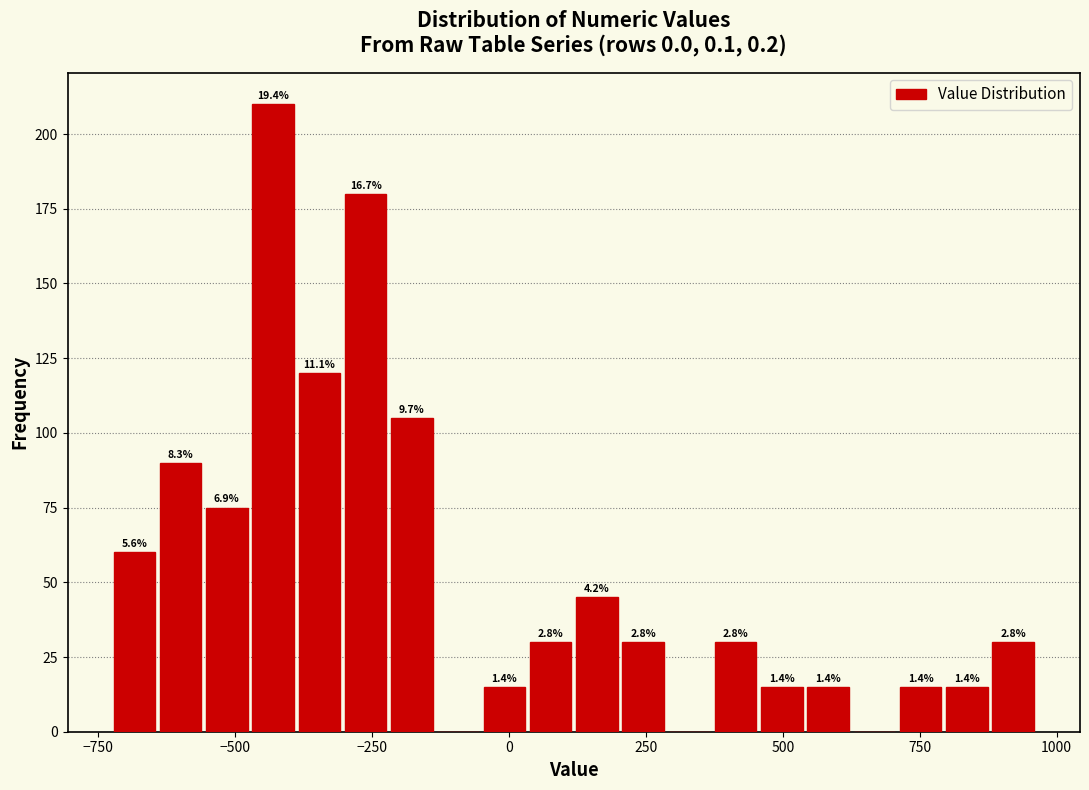

Around what value on the x-axis is the tallest bar? Give the approximate position of its centre, as read against the axis.

-450